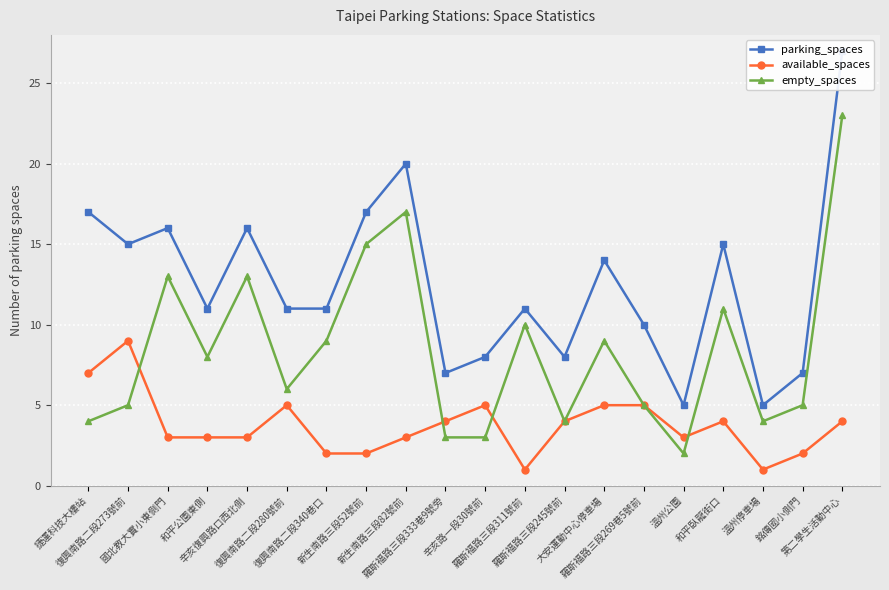

Where is the first local minimum for empty_spaces?

和平公園東側